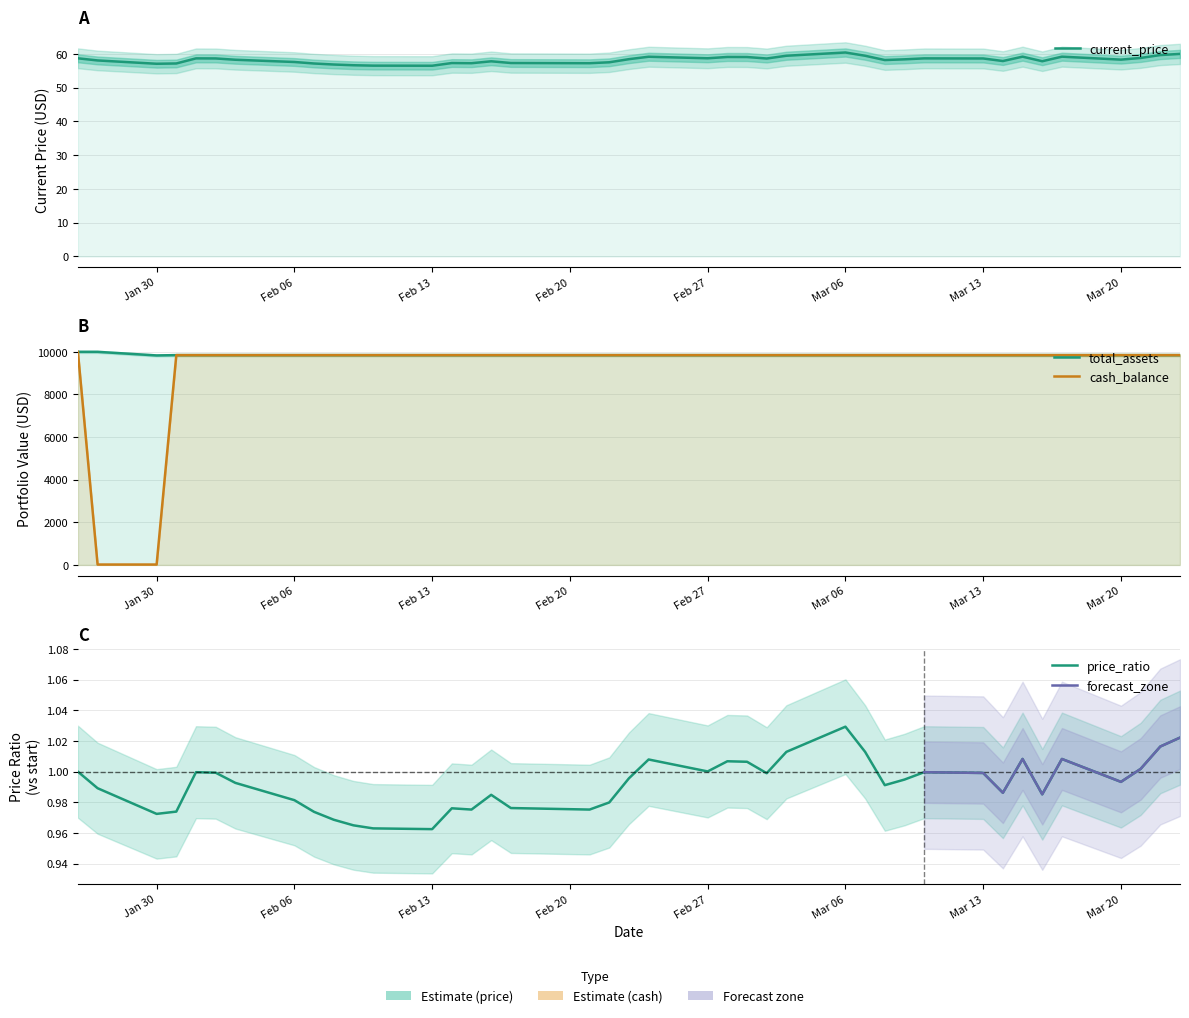

Rank the series at Feb 13 from highest to lowest value.

total_assets, cash_balance, current_price